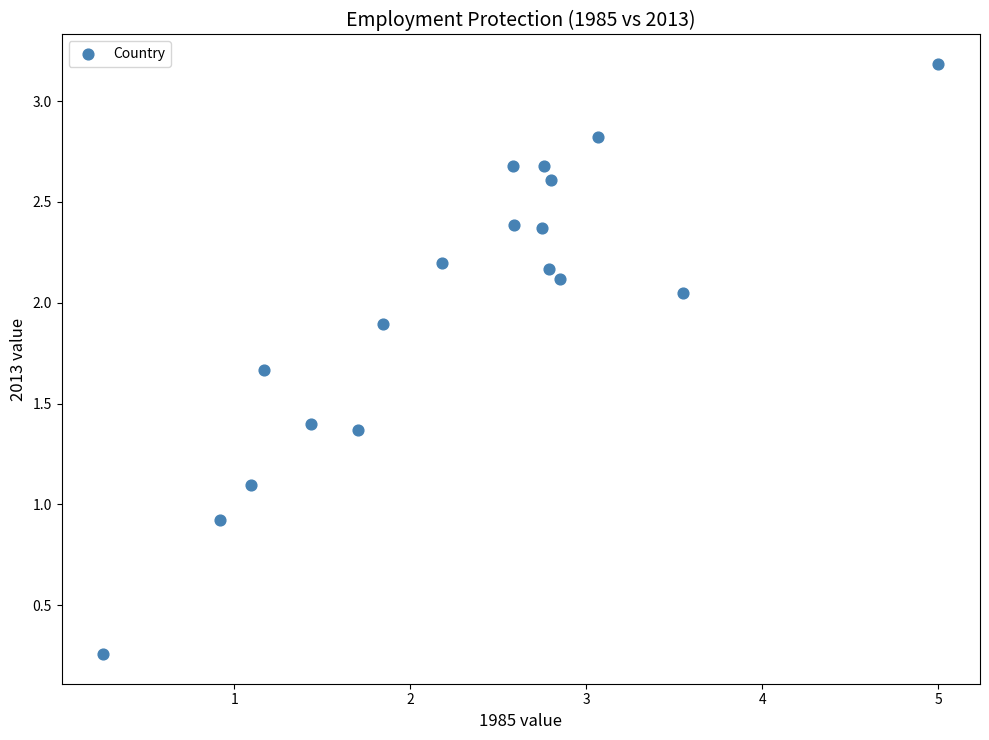

What is the range of X values (max minus min)?

4.7